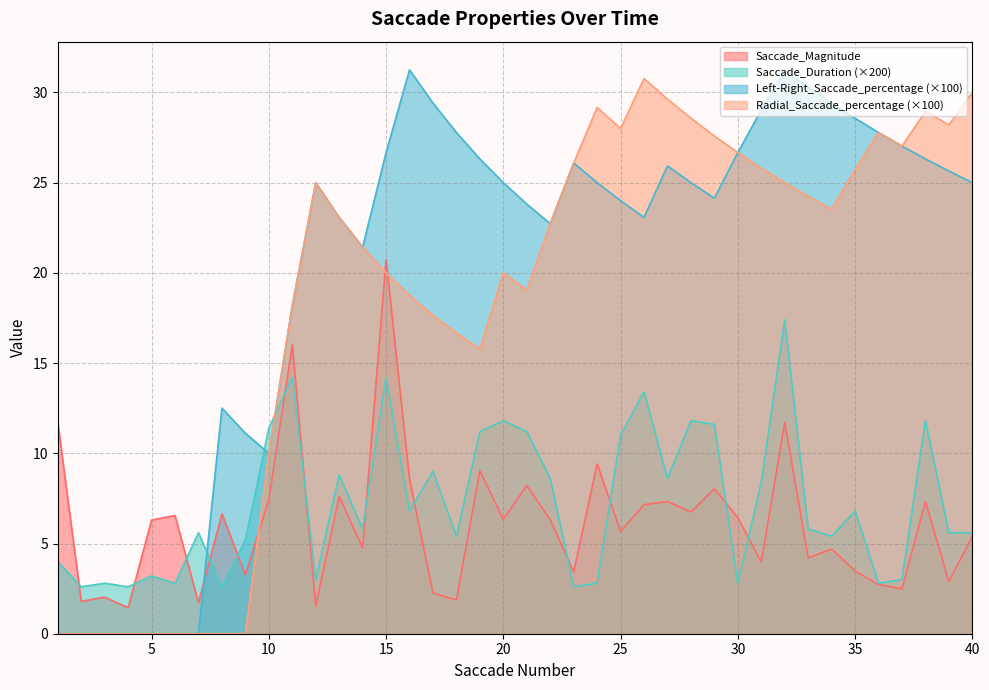

Does the chart display data point markers on the line(s)?

No